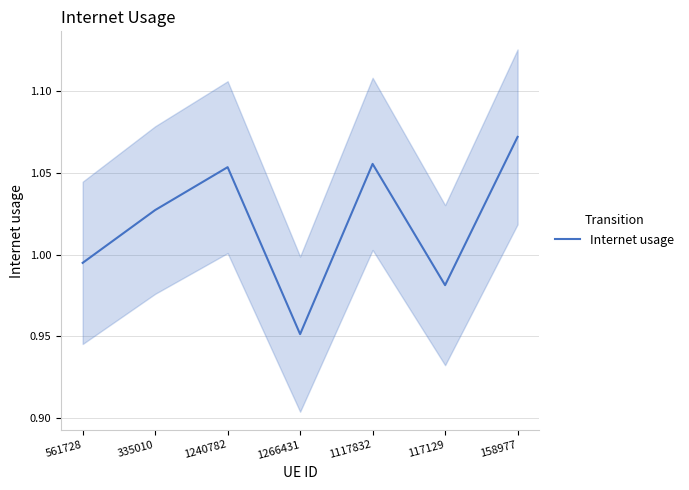

How many data points does each series have?

7